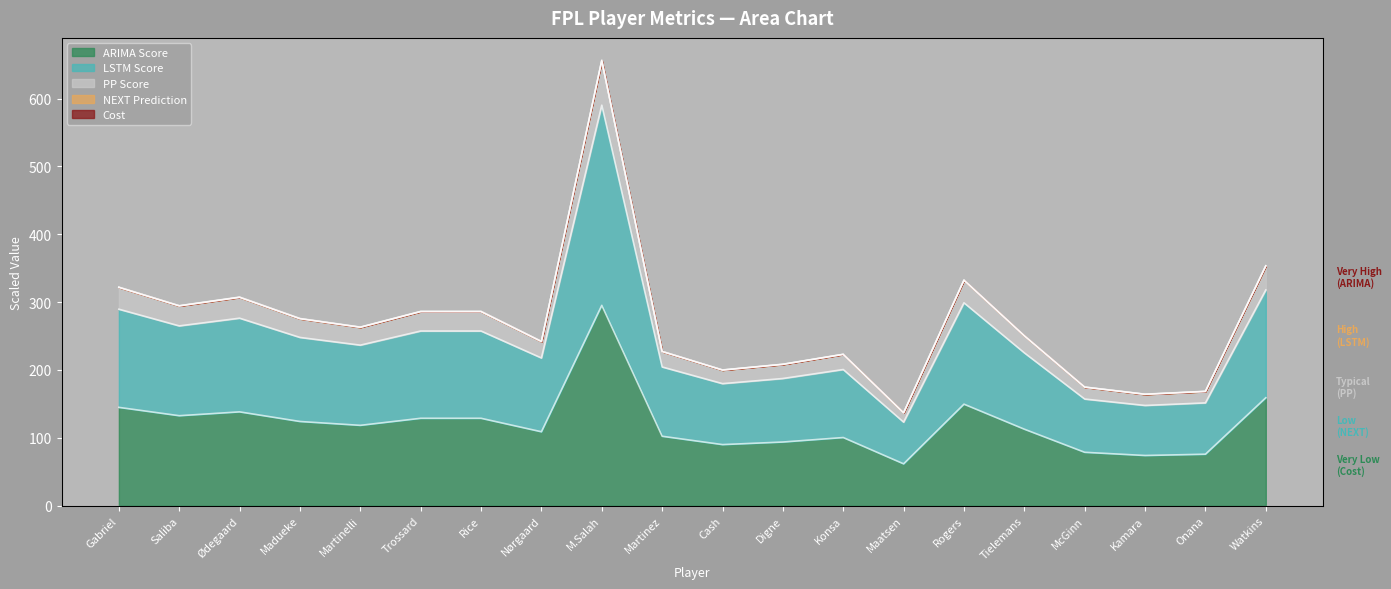

At how many categories does at least one series exceed 300?

5